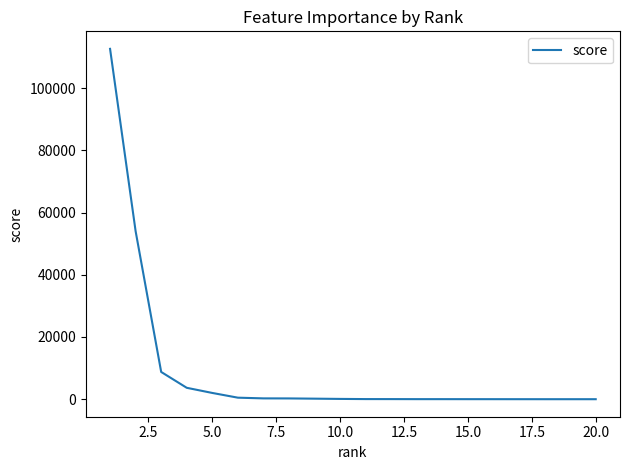

What is the maximum value shown in the chart?

112598.4